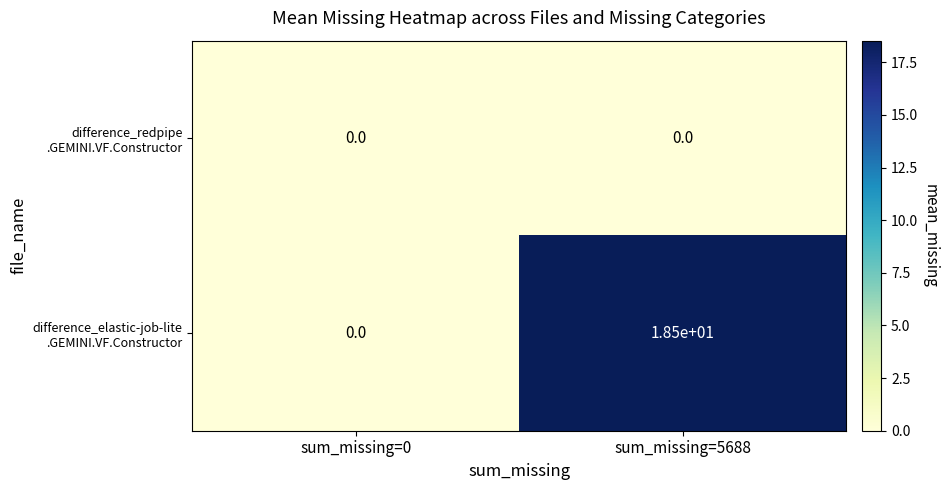

What is the spread (max minus min) of values at sum_missing=5688?

18.5